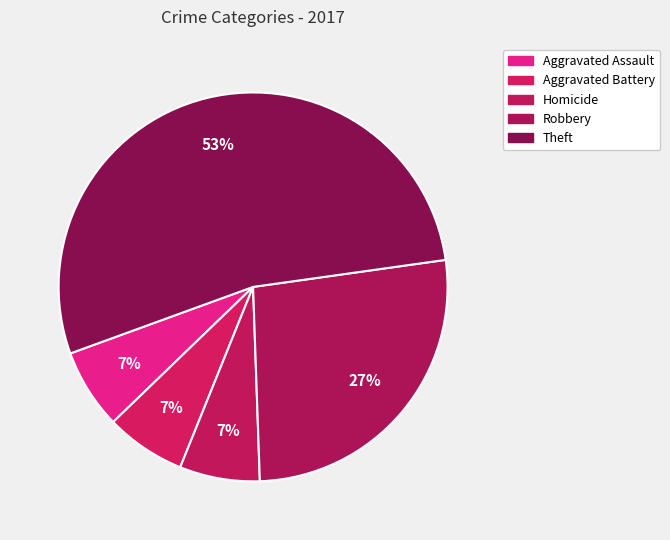

To the nearest percent, what is the combined percentage of Aggravated Battery and Robbery?

33%